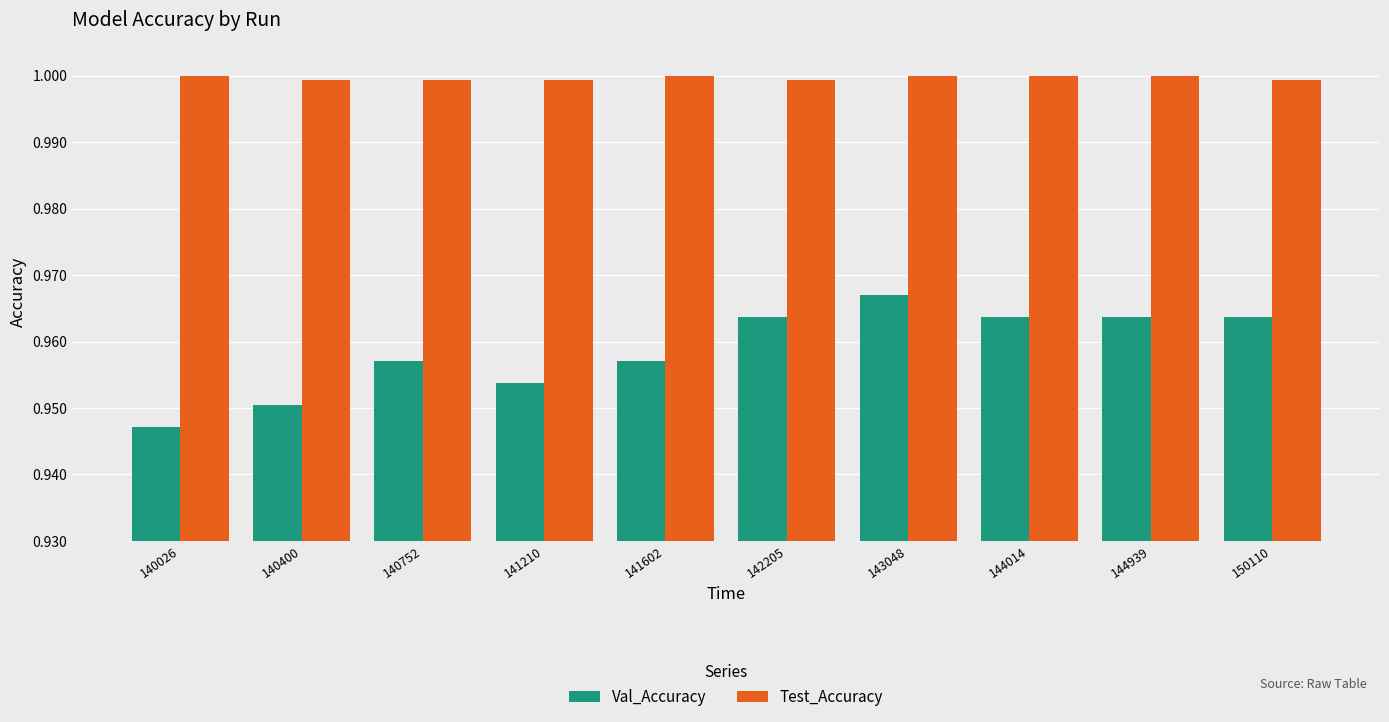

Between 143048 and 150110, which series saw the biggest shift?

Val_Accuracy